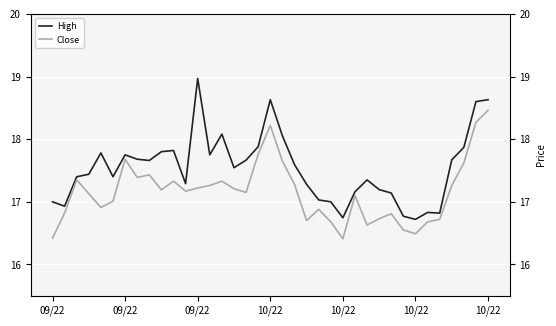

Rank the series at 10 from highest to lowest value.

High, Close